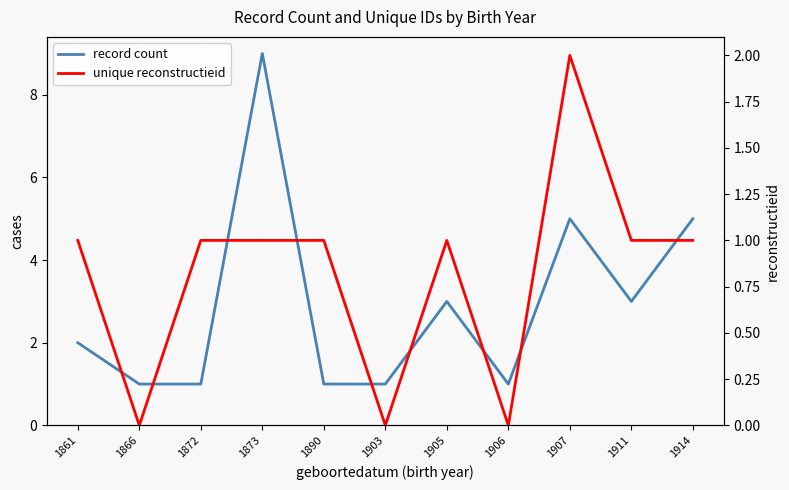

What are all the series names shown in the legend?

record count, unique reconstructieid